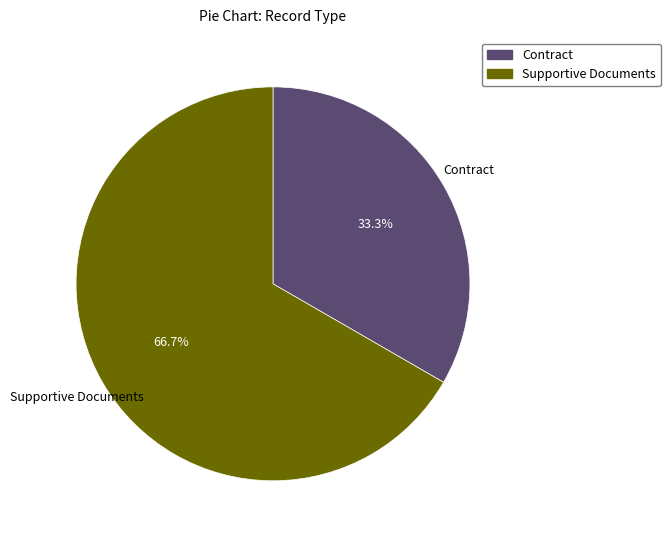

Is there a majority slice in this chart?

Yes